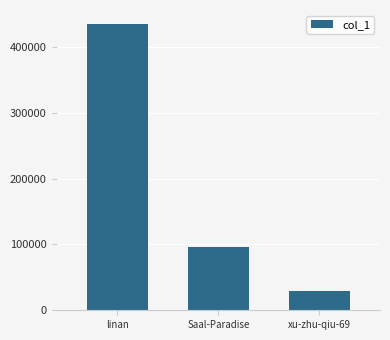

List the labels in order of value, smallest first.

xu-zhu-qiu-69, Saal-Paradise, linan